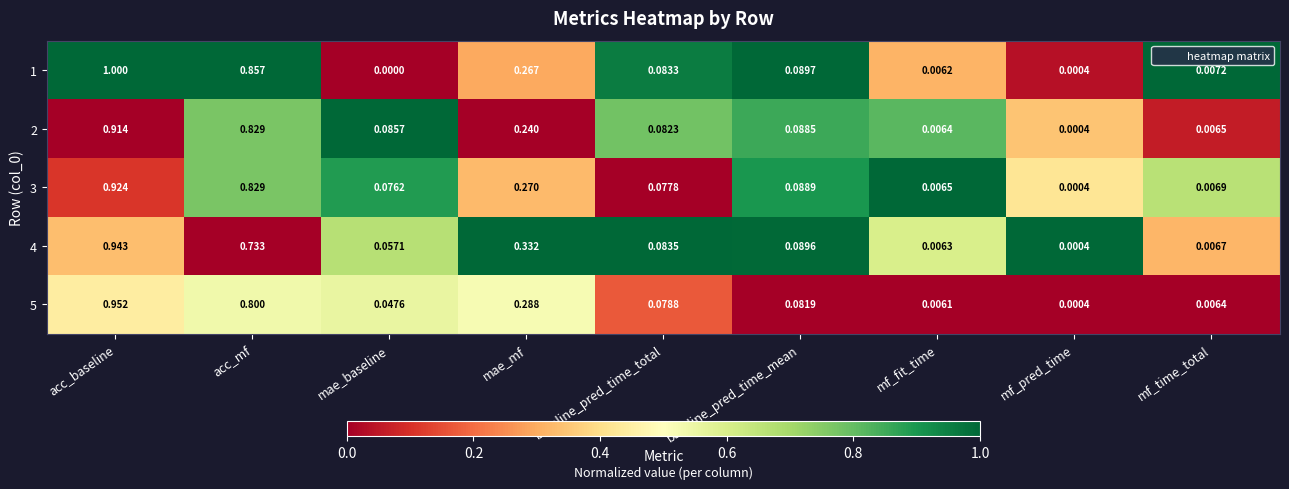

Which category has the lowest value across all series?

mae_baseline